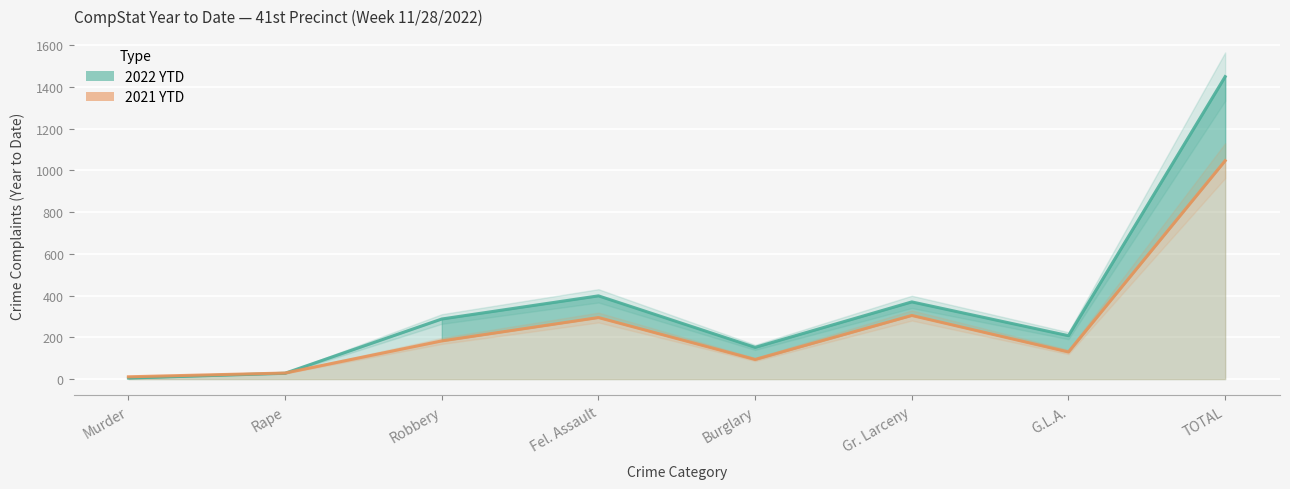

Where is the first local minimum for 2021 YTD?

Burglary